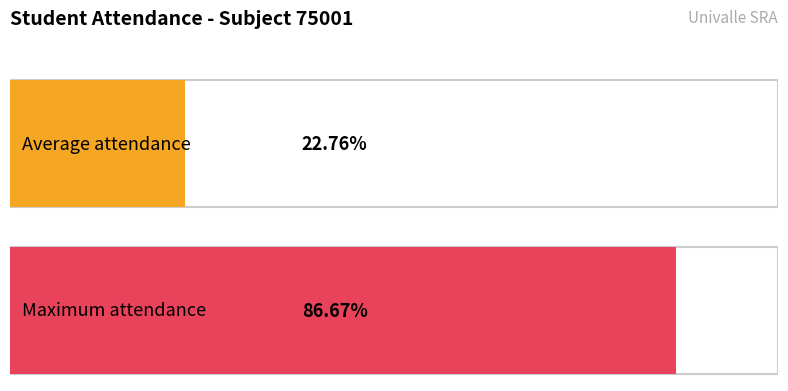

Does the chart contain stacked bars?

No